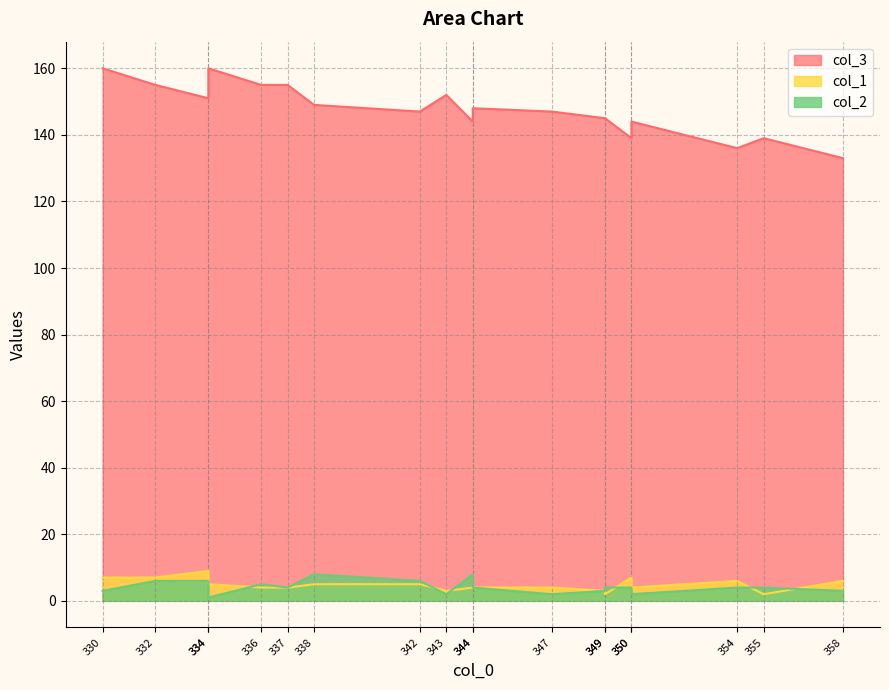

Which series has the largest total across all categories?

col_3